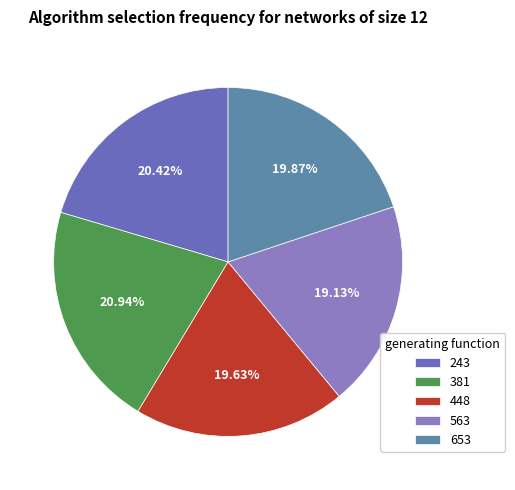

Which slice is the smallest?

563